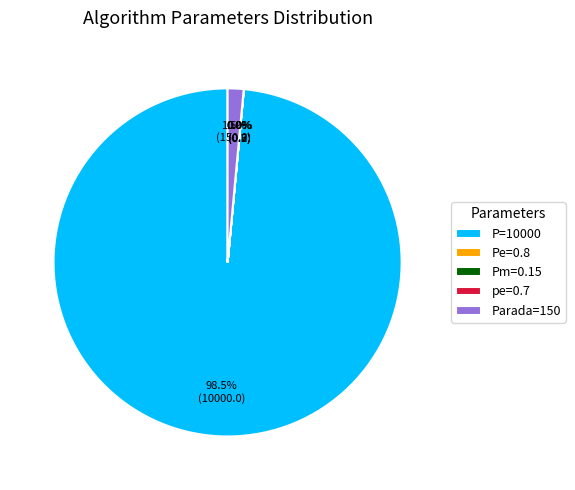

Is there any slice that represents more than half of the pie?

Yes